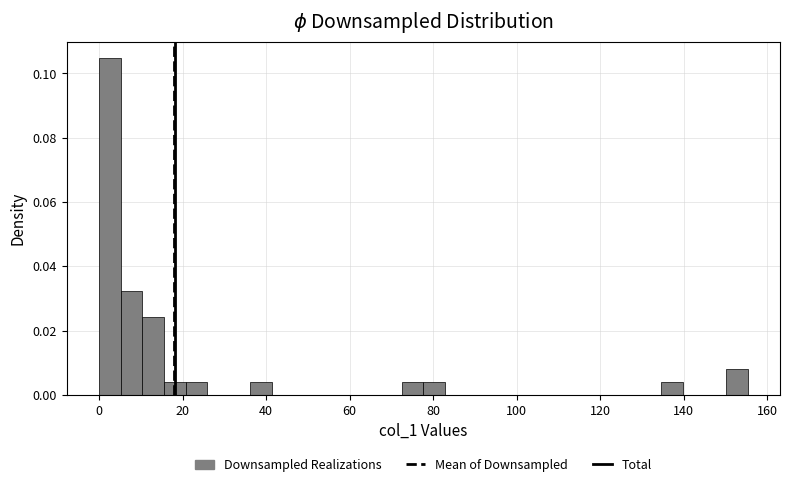

Read against the x-axis, roughly where is the centre of the tallest bar?

2